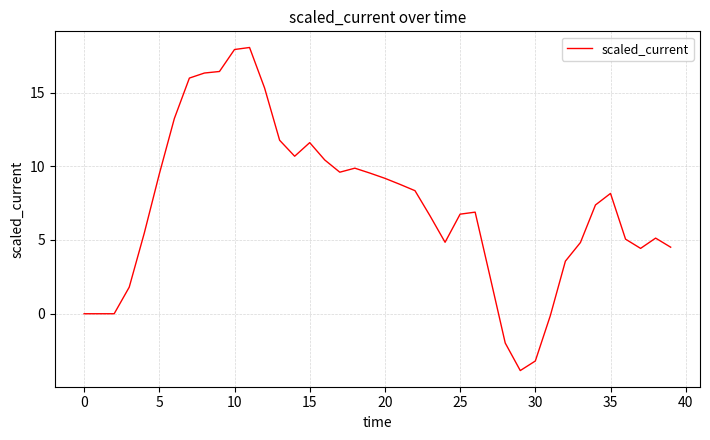

How many values are below 7?

20